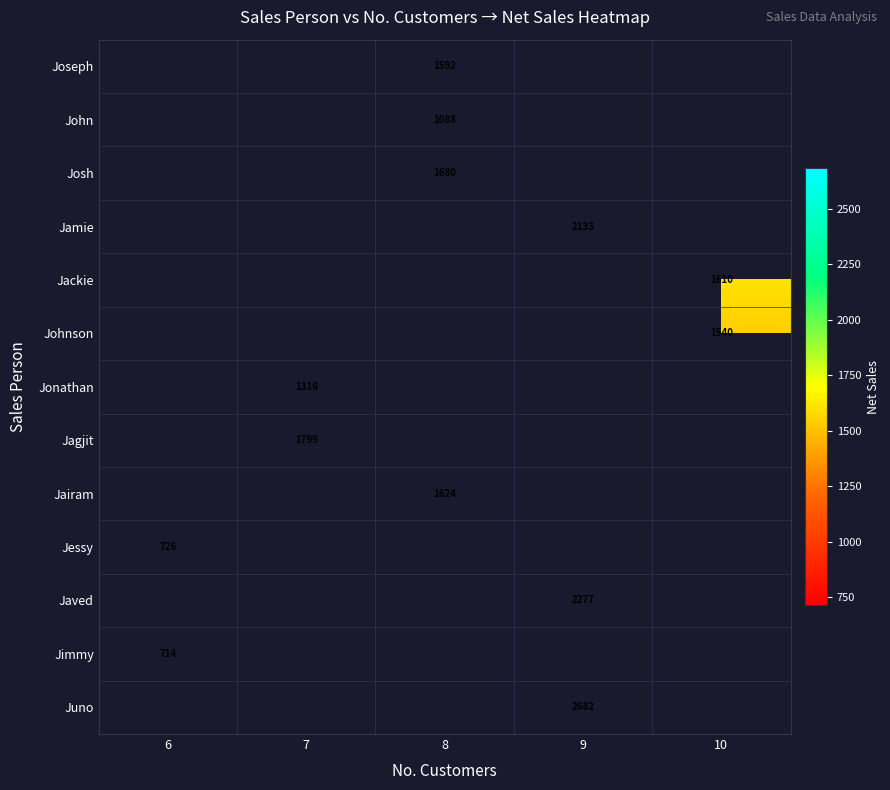

Is it true that Johnson equals 2730 at 10?

False